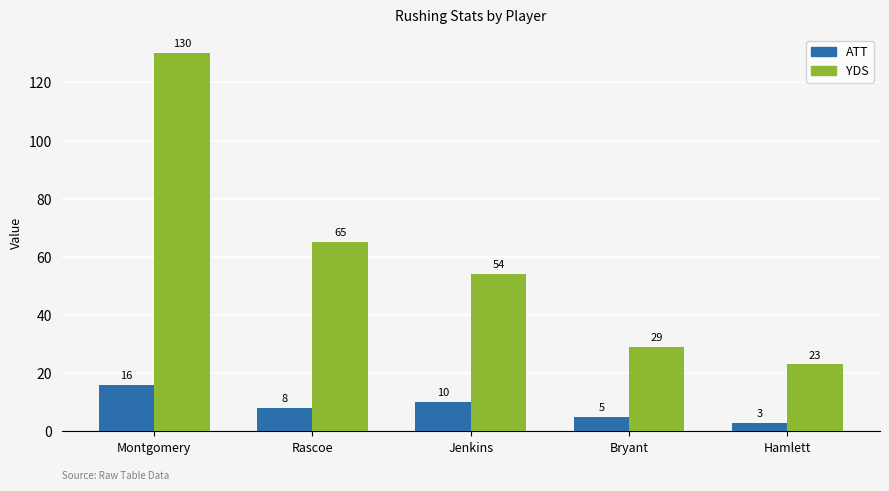

Reading left to right, extract all data points from this chart.

ATT: Montgomery=16	Rascoe=8	Jenkins=10	Bryant=5	Hamlett=3
YDS: Montgomery=130	Rascoe=65	Jenkins=54	Bryant=29	Hamlett=23